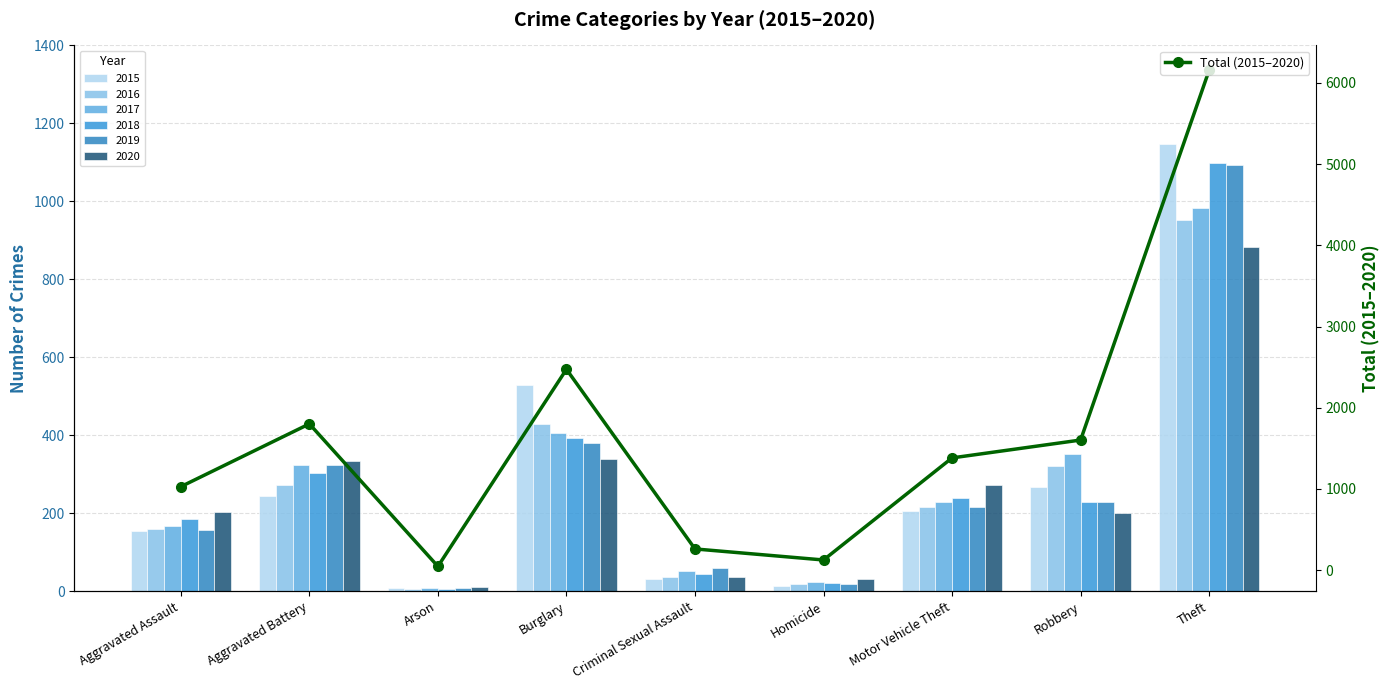

Rank the categories by value from highest to lowest.

Theft, Burglary, Aggravated Battery, Robbery, Motor Vehicle Theft, Aggravated Assault, Criminal Sexual Assault, Homicide, Arson